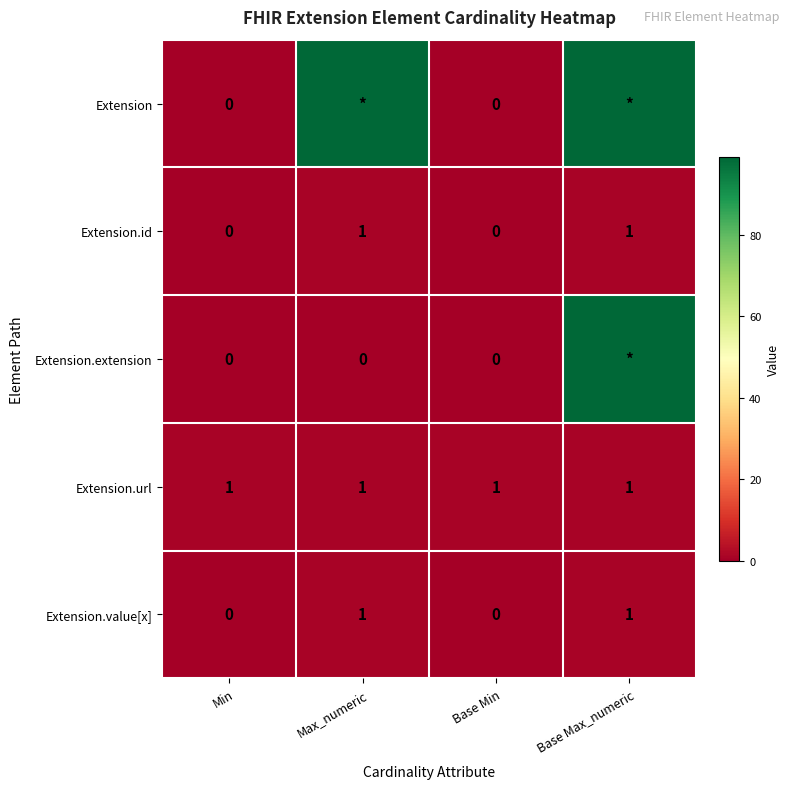

The Extension.value[x] series shows 1 at Base Max_numeric. True or false?

True